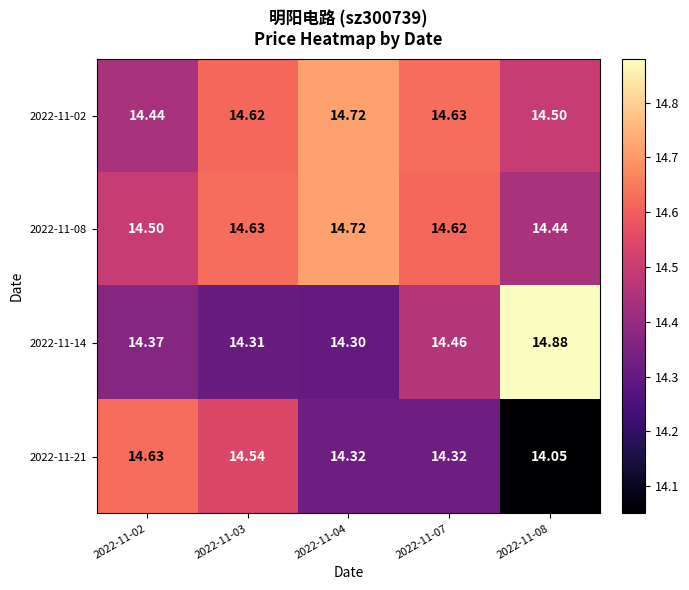

Rank the series at 2022-11-03 from highest to lowest value.

2022-11-08, 2022-11-02, 2022-11-21, 2022-11-14